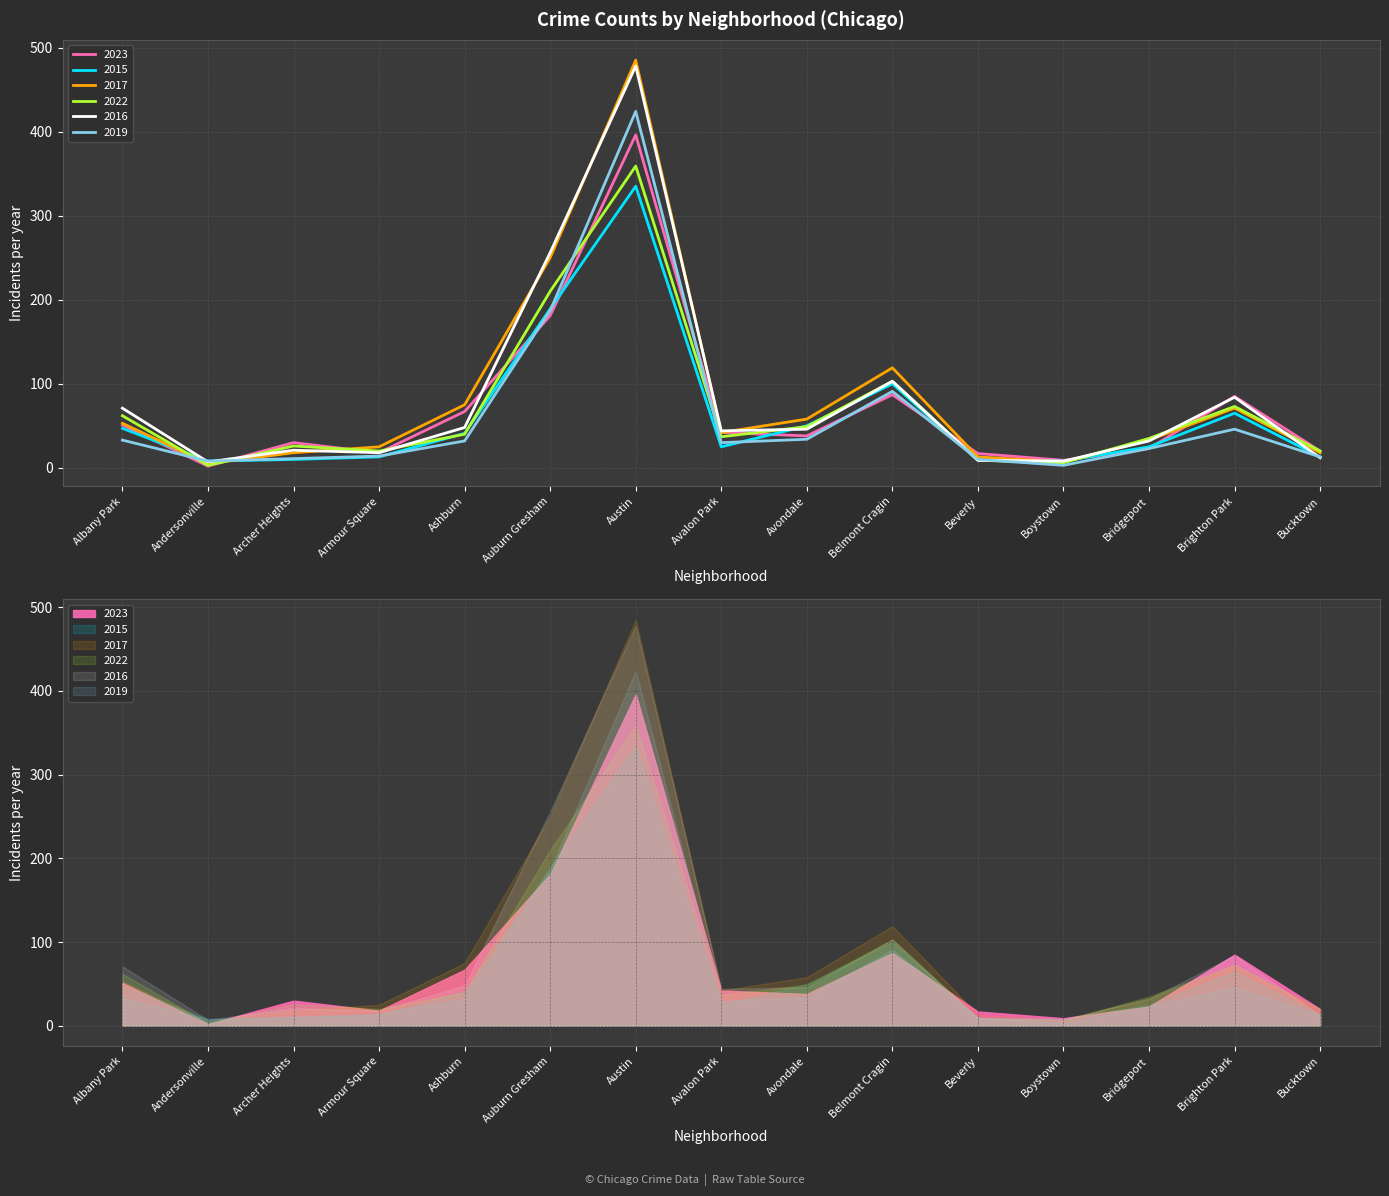

What is the difference between the 2016 values at Brighton Park and Bucktown?

72